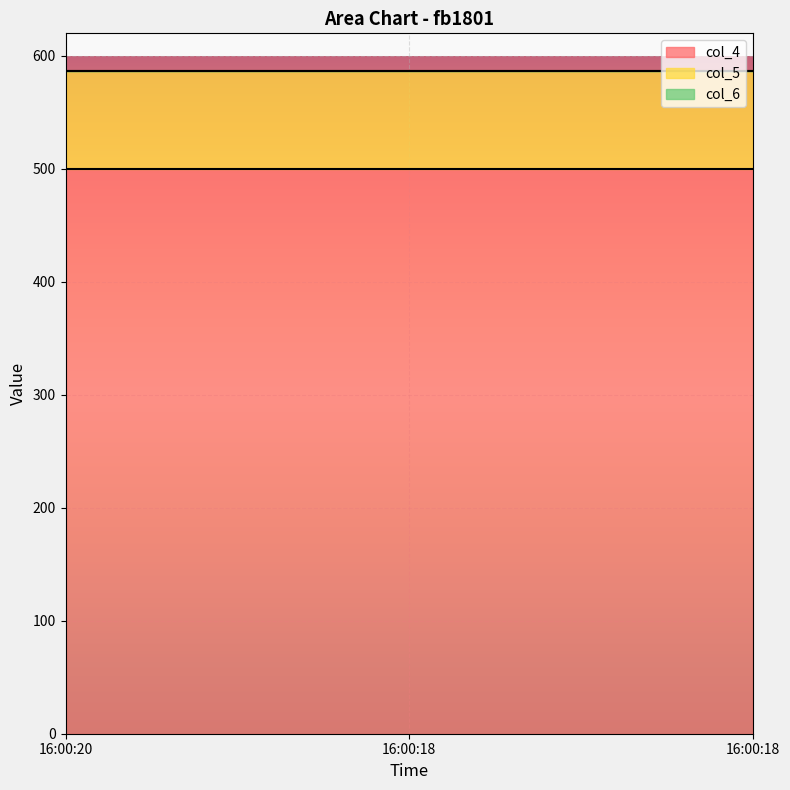

Rank the categories by col_5 value from lowest to highest.

16:00:20, 16:00:18, 16:00:18